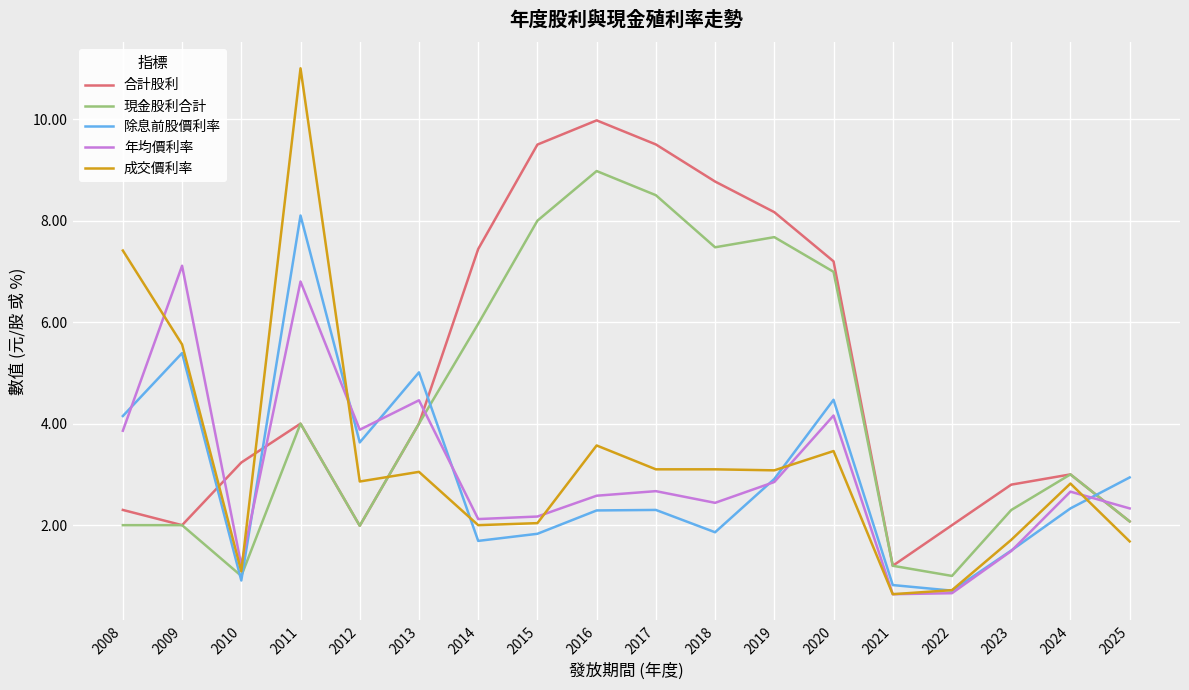

True or false: 年均價利率 and 現金股利合計 cross at least once.

True